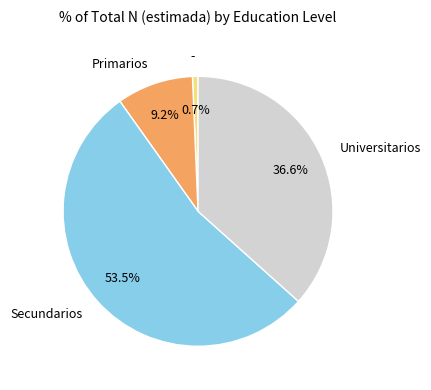

Which slice is the largest?

Secundarios